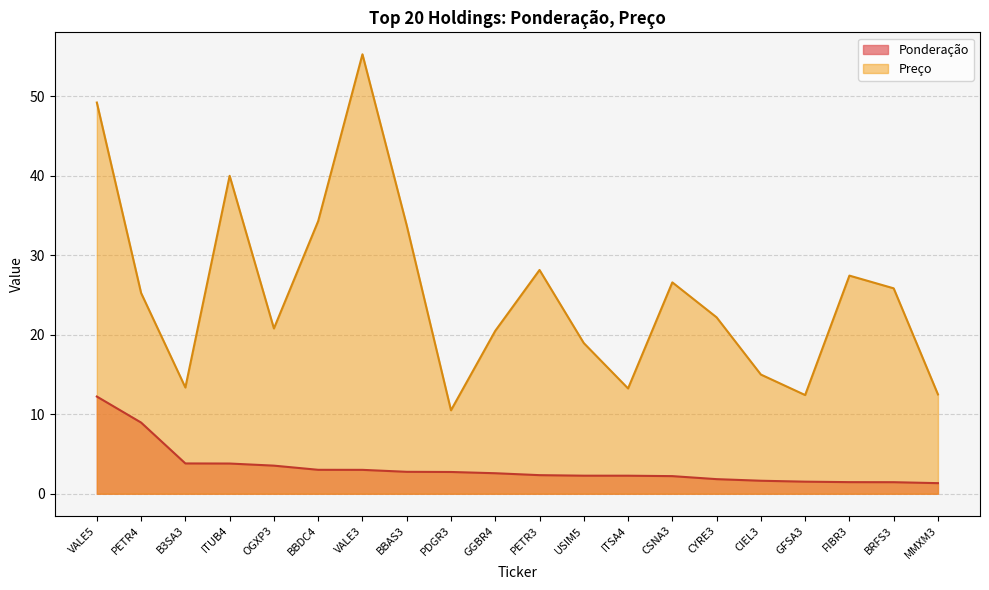

Is the value of Ponderação at MMXM3 greater than the value of Preço at FIBR3?

No